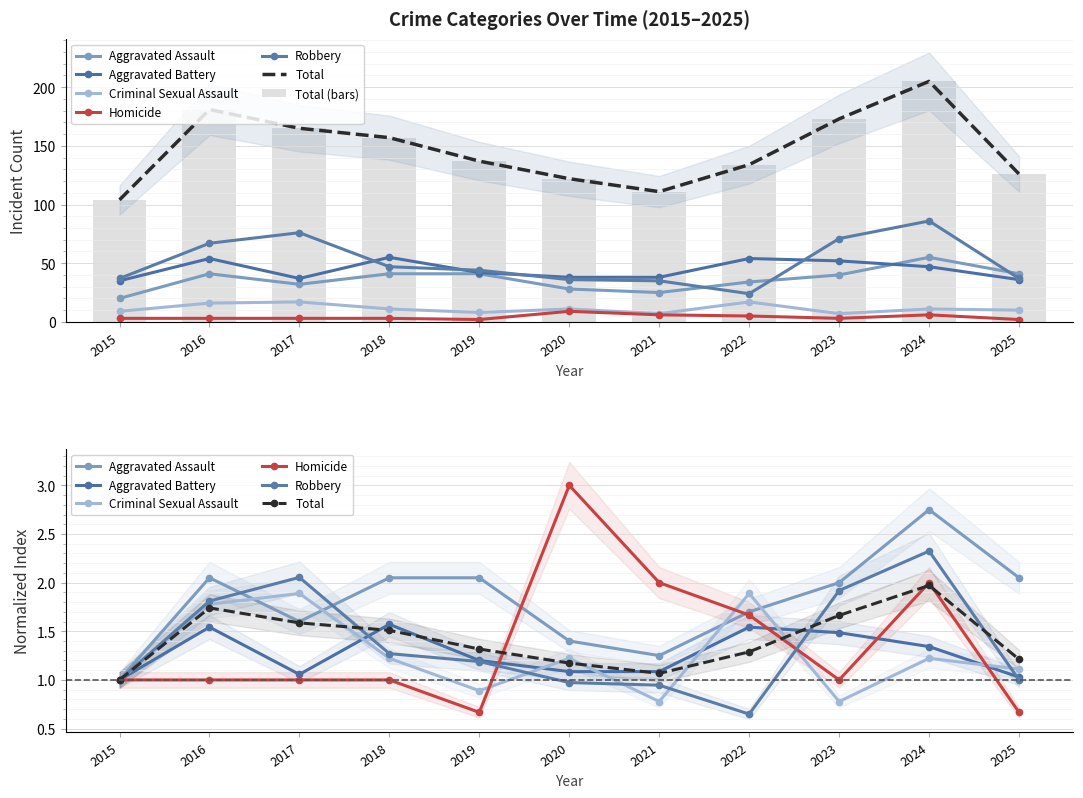

List the labels in order of Criminal Sexual Assault value, largest first.

2017, 2022, 2016, 2018, 2020, 2024, 2025, 2015, 2019, 2021, 2023